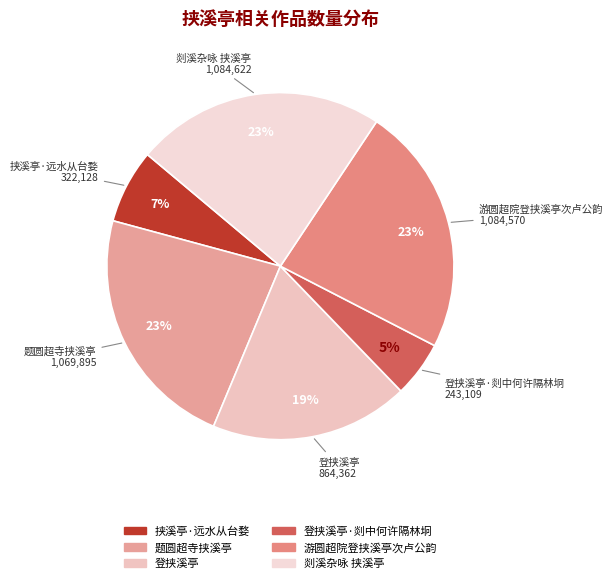

What is the smallest slice in the pie chart?

登挟溪亭·剡中何许隔林坰